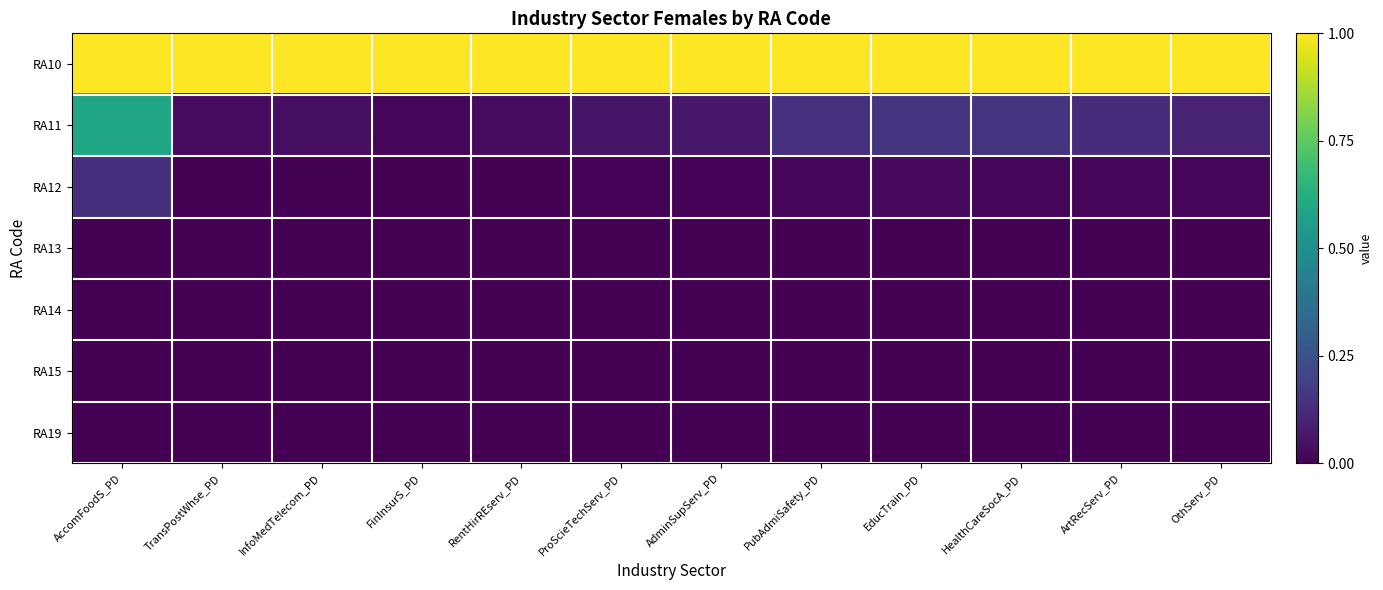

Which series has the largest range (max minus min)?

RA11